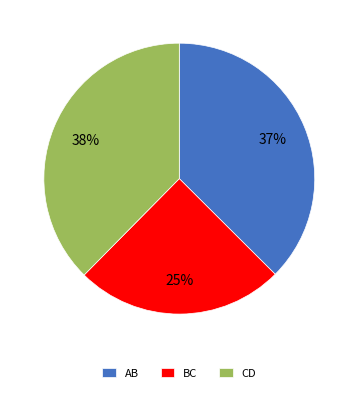

Is there a majority slice in this chart?

No